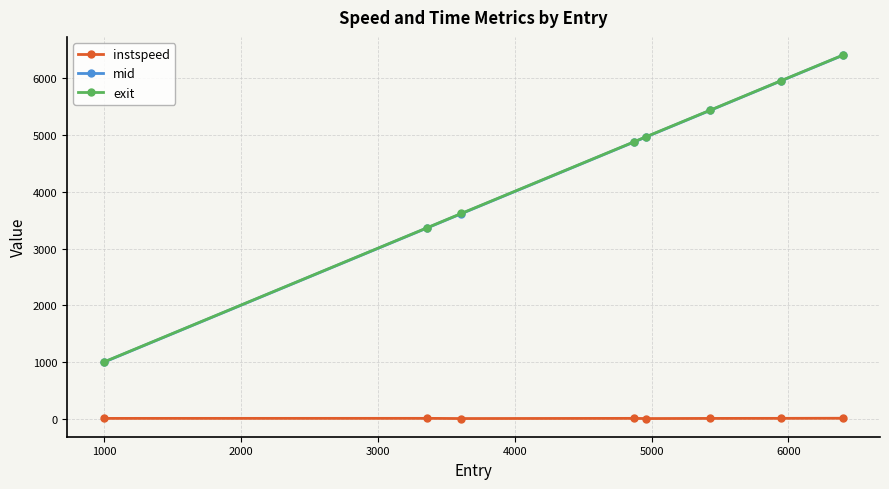

What is the highest value of the mid series?

6401.4